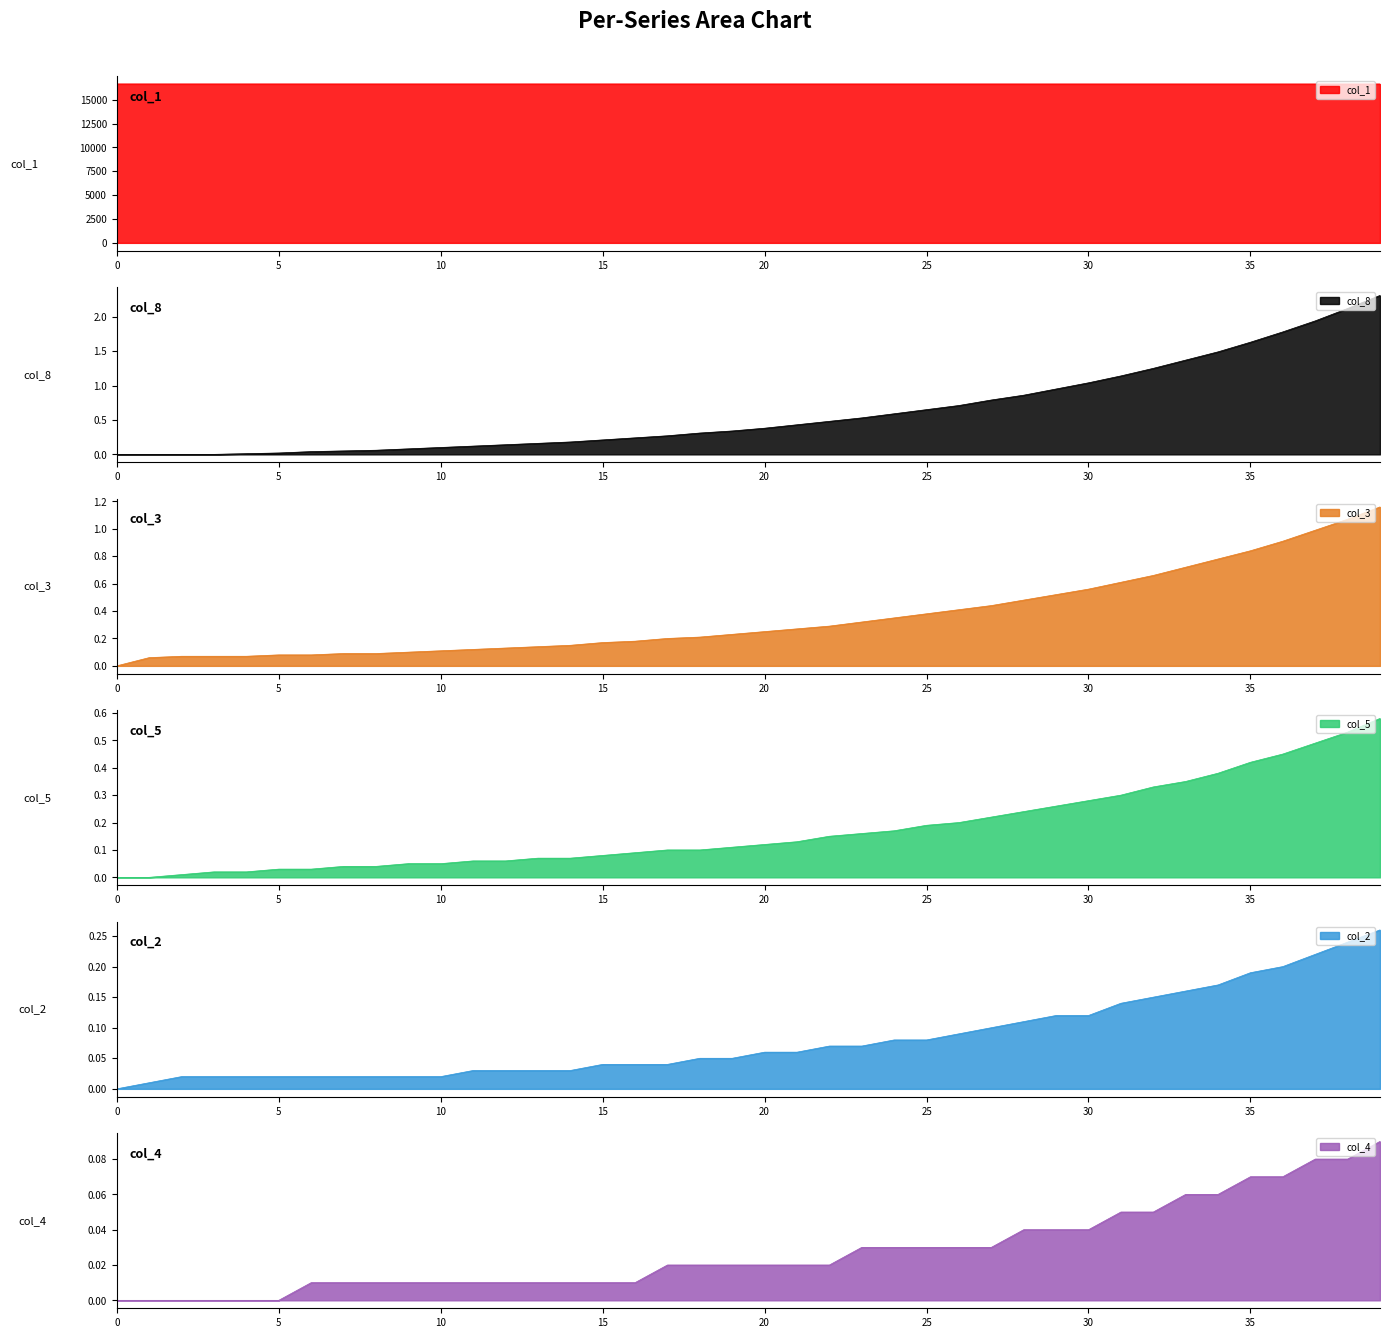

What is the difference between the second highest and minimum values in the col_4 series?

0.1